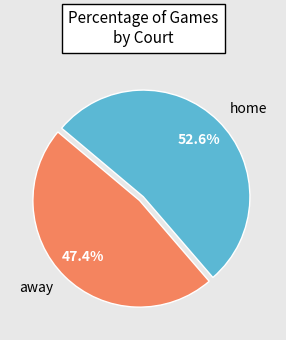

Count the number of slices in the pie.

2